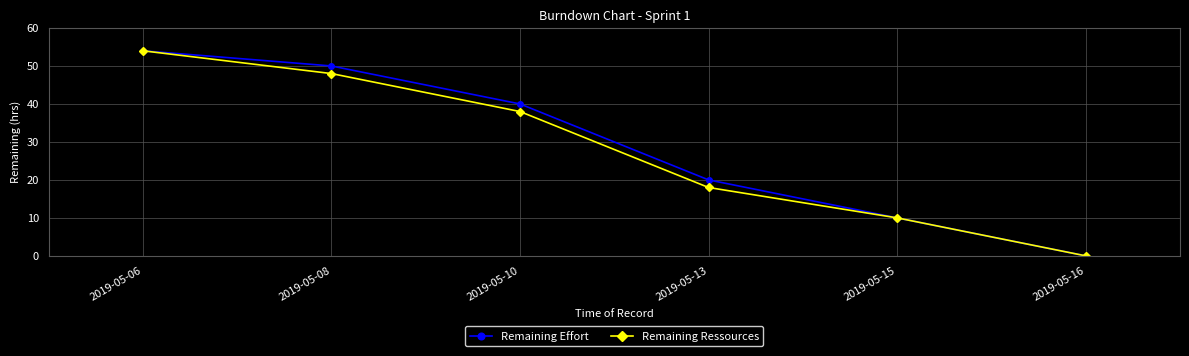

Read the Remaining Ressources value at 2019-05-15, to the nearest 10.

10